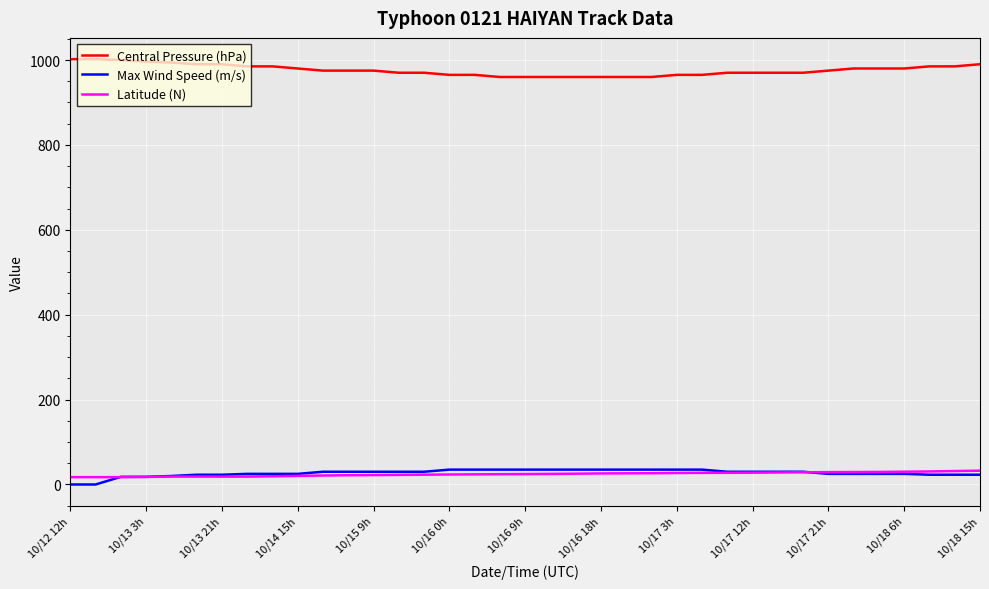

What is the minimum value for Central Pressure (hPa)?

960.0